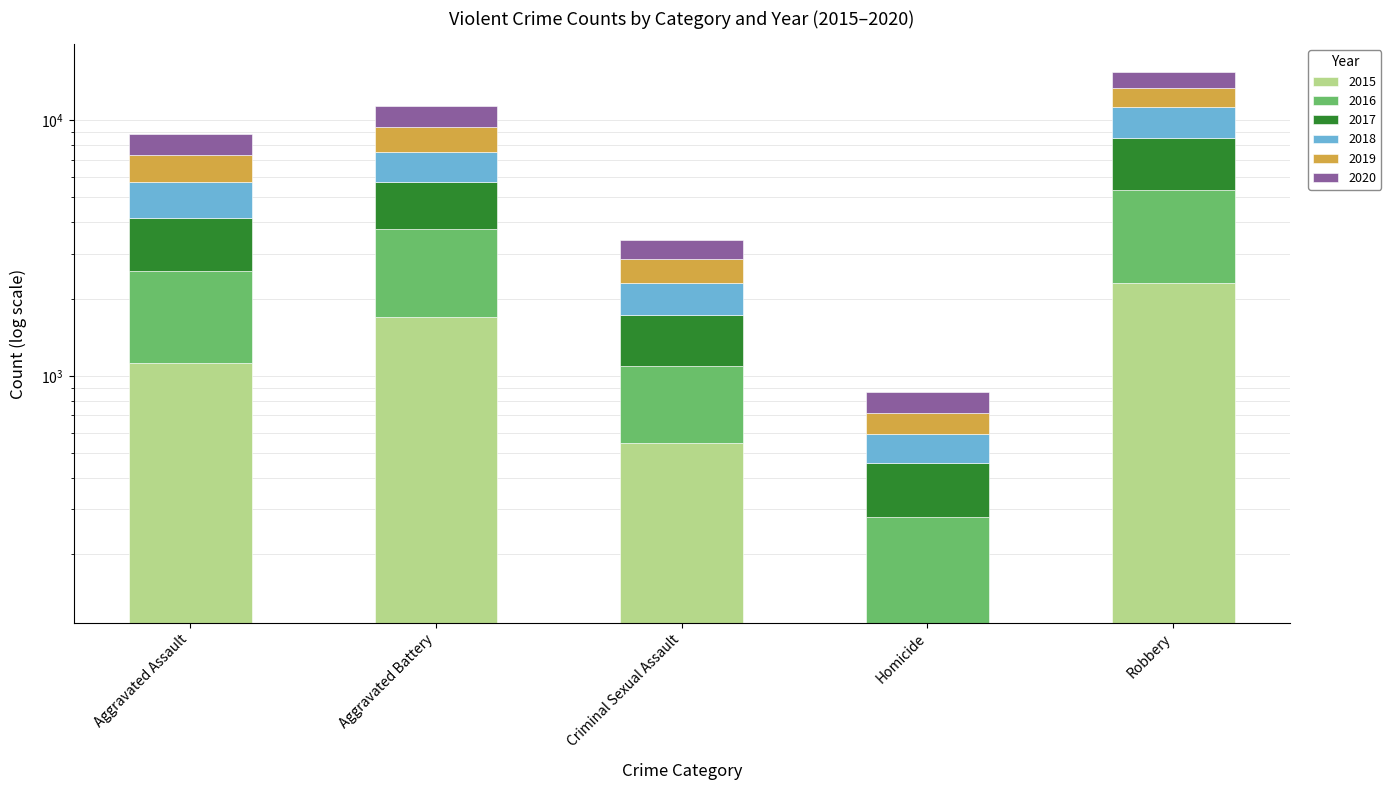

What is the label of the 1st bar from the left?

Aggravated Assault